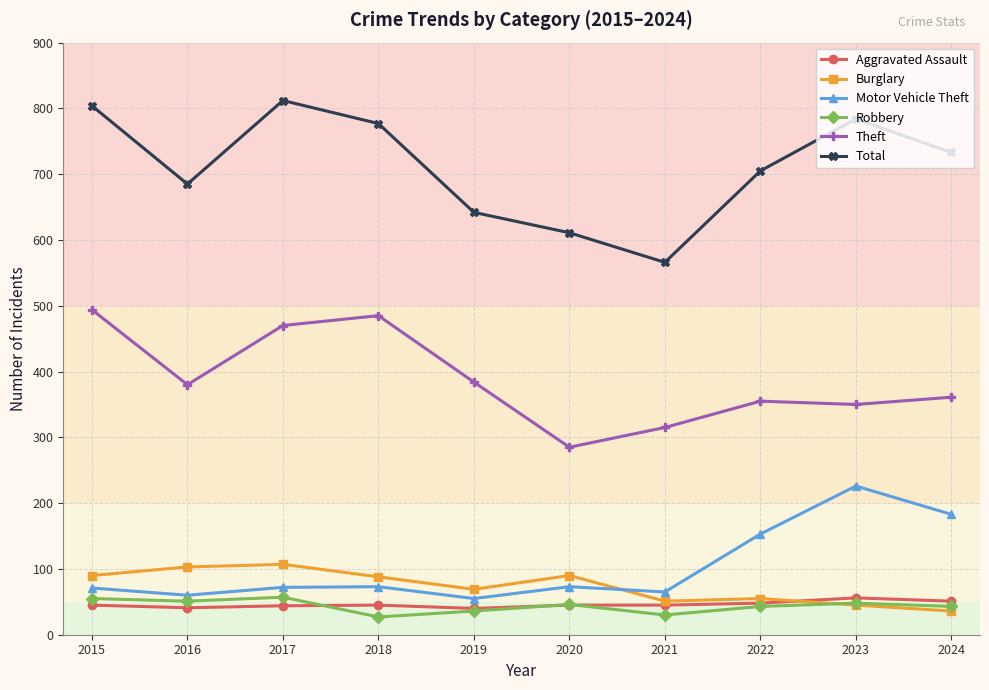

Where do Motor Vehicle Theft and Burglary first cross each other?

2020 and 2021